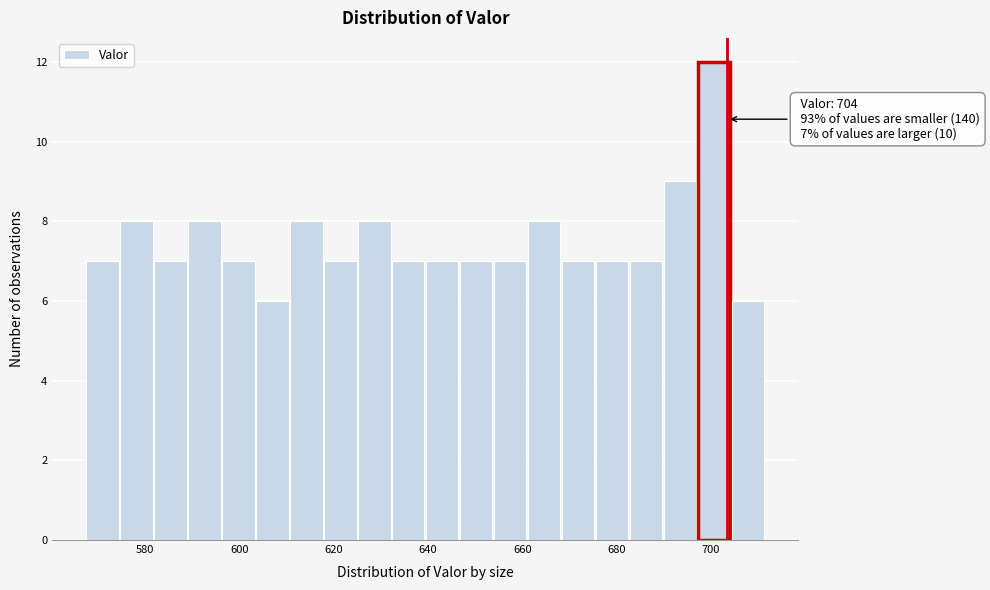

Read against the x-axis, roughly where is the centre of the tallest bar?

700